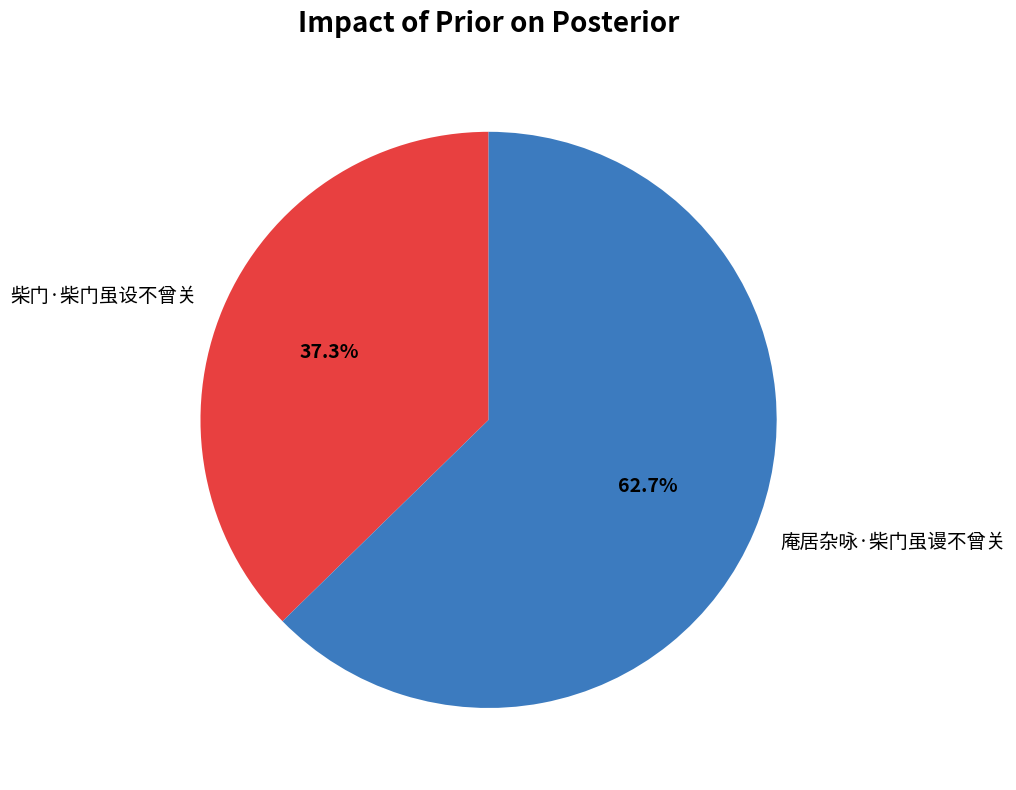

To the nearest percent, what is the average slice percentage?

50%